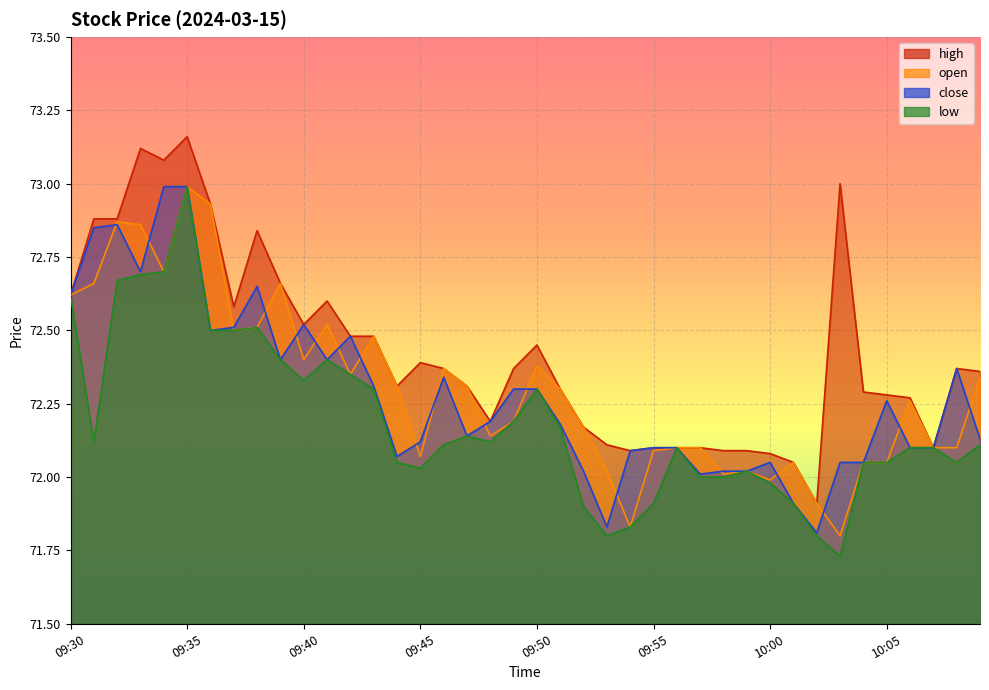

At which category does the chart reach its peak across all series?

09:35